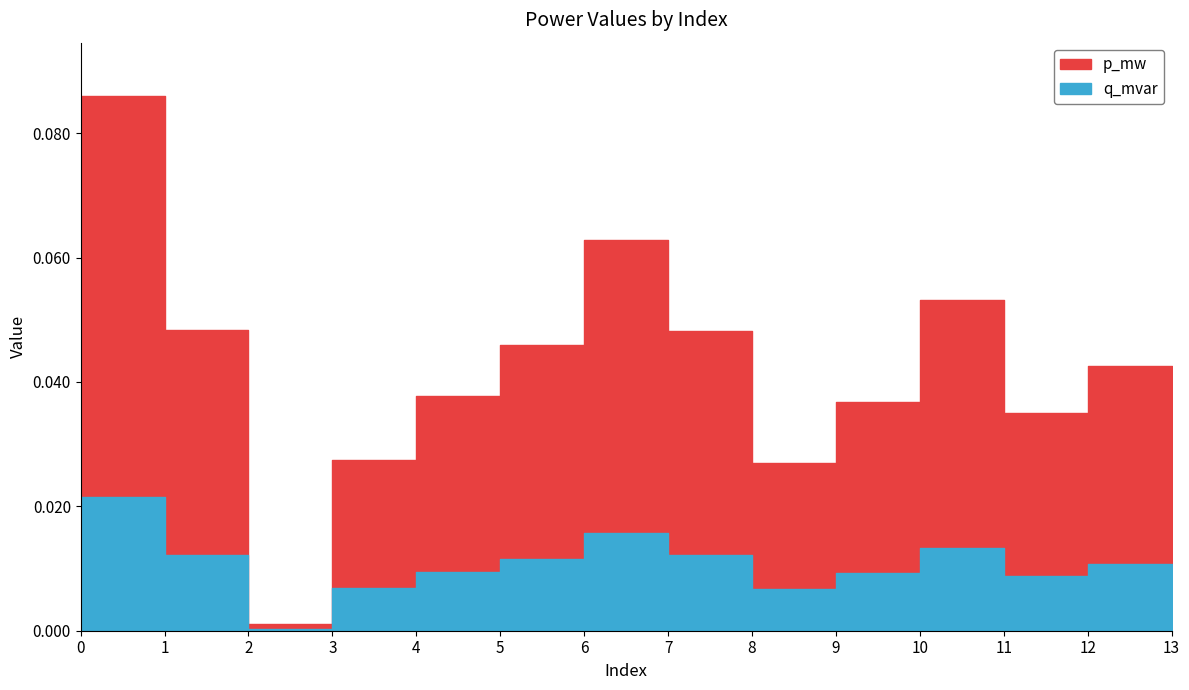

Where is the first local maximum for q_mvar?

6